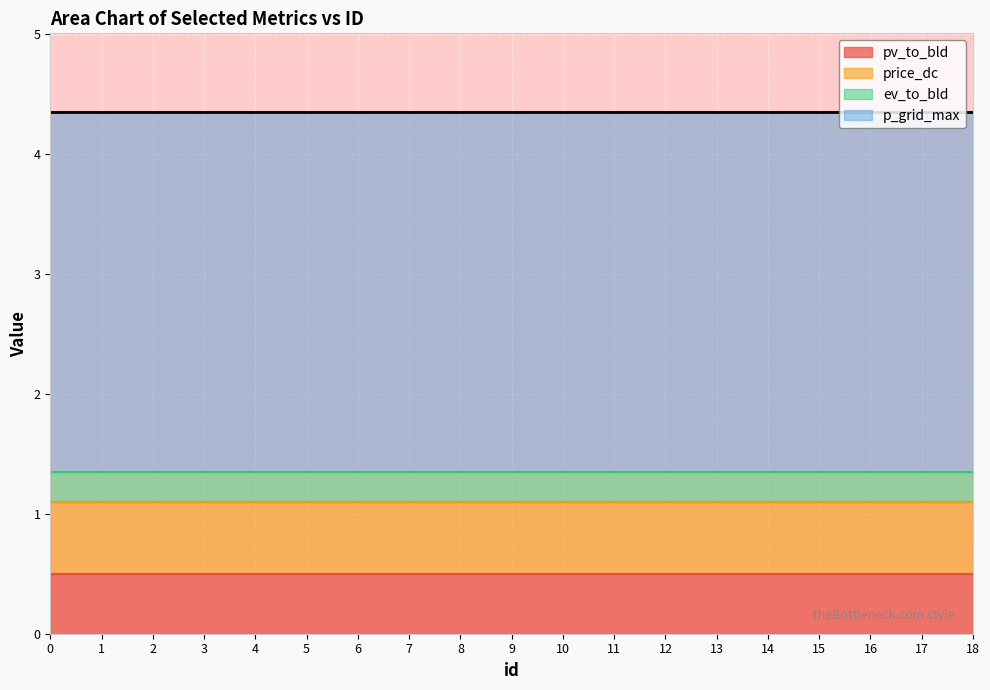

Reading left to right, transcribe all the data shown in this chart.

pv_to_bld: 0.5	0.5	0.5	0.5	0.5	0.5	0.5	0.5	0.5	0.5	0.5	0.5	0.5	0.5	0.5	0.5	0.5	0.5	0.5
price_dc: 0.6	0.6	0.6	0.6	0.6	0.6	0.6	0.6	0.6	0.6	0.6	0.6	0.6	0.6	0.6	0.6	0.6	0.6	0.6
ev_to_bld: 0.2	0.2	0.2	0.2	0.2	0.2	0.2	0.2	0.2	0.2	0.2	0.2	0.2	0.2	0.2	0.2	0.2	0.2	0.2
p_grid_max: 3.0	3.0	3.0	3.0	3.0	3.0	3.0	3.0	3.0	3.0	3.0	3.0	3.0	3.0	3.0	3.0	3.0	3.0	3.0